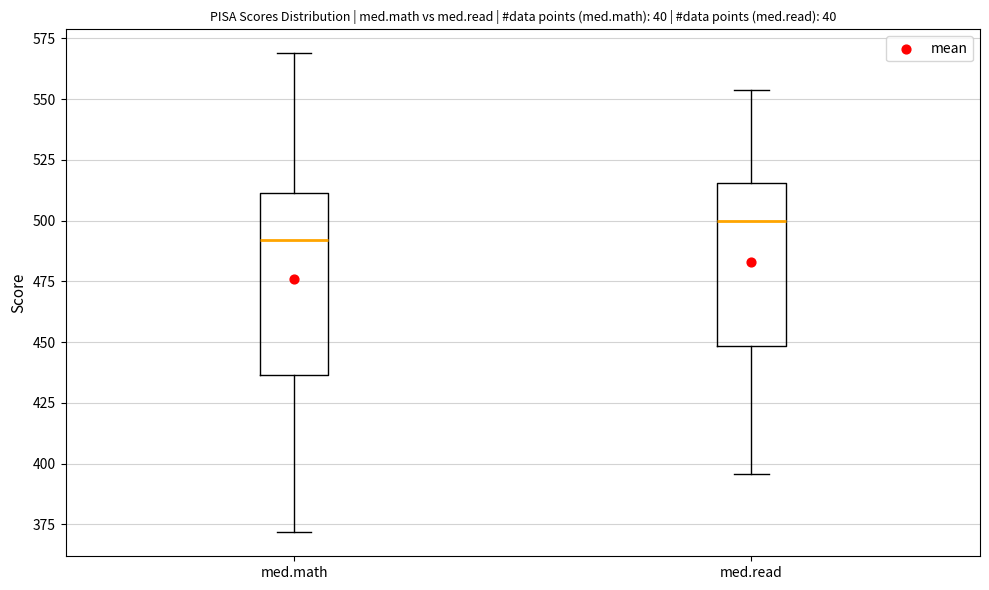

Reading left to right, read every box against the y-axis: the position of its median line, the range the box covers, and the ends of its whiskers. The values are not printed on the chart, so give them approximately, as read against the axis.

med.math: median 490, box 435 to 510, whiskers 370 to 570
med.read: median 500, box 450 to 515, whiskers 395 to 555